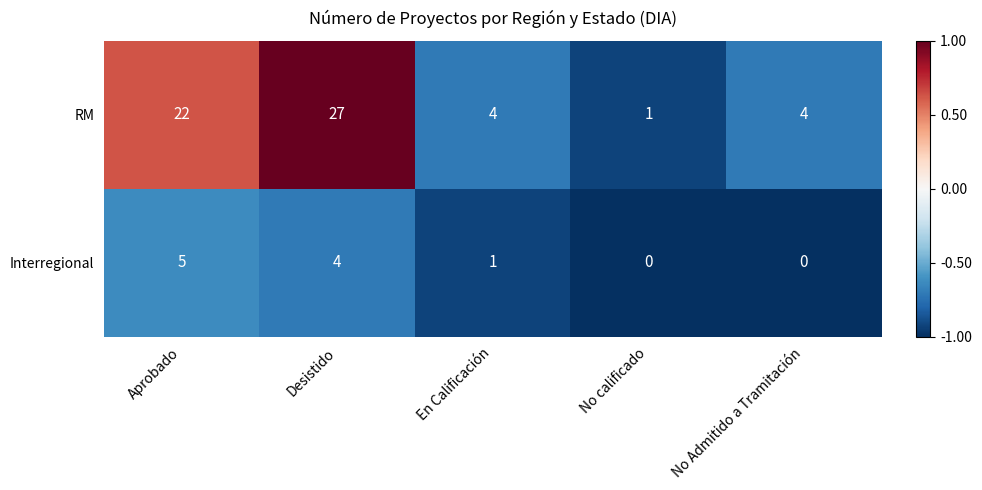

The RM series shows 1 at No calificado. True or false?

True